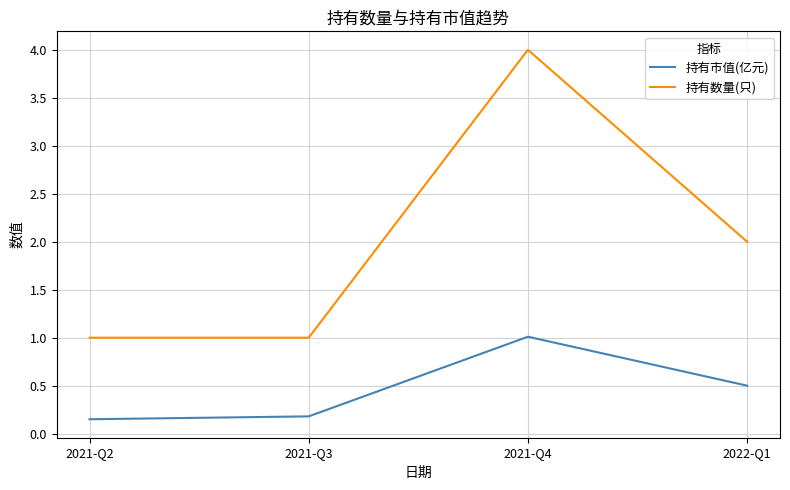

Between 2021-Q2 and 2022-Q1, which series saw the biggest shift?

持有数量(只)